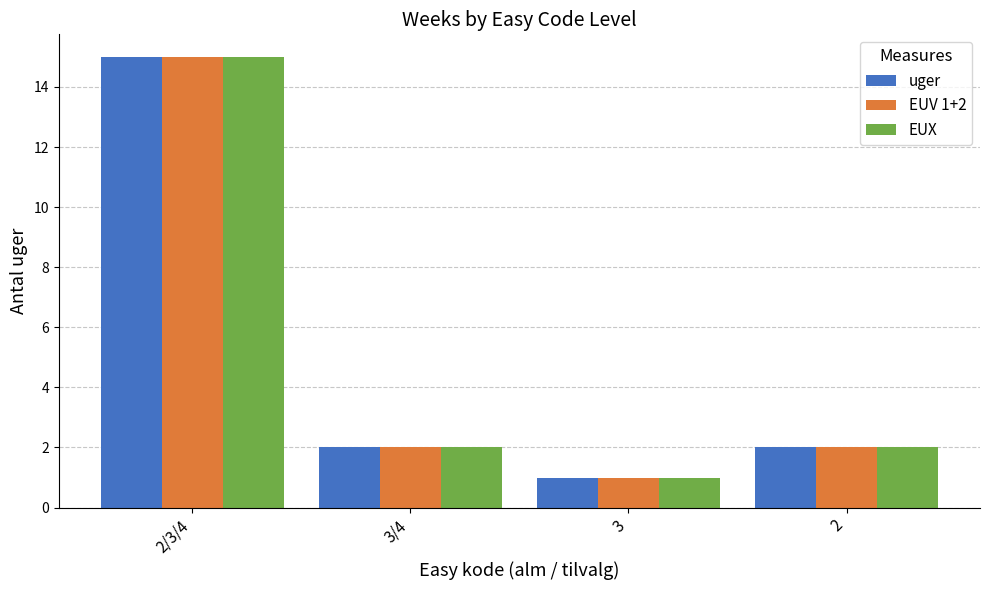

What position from the right is 3/4?

3